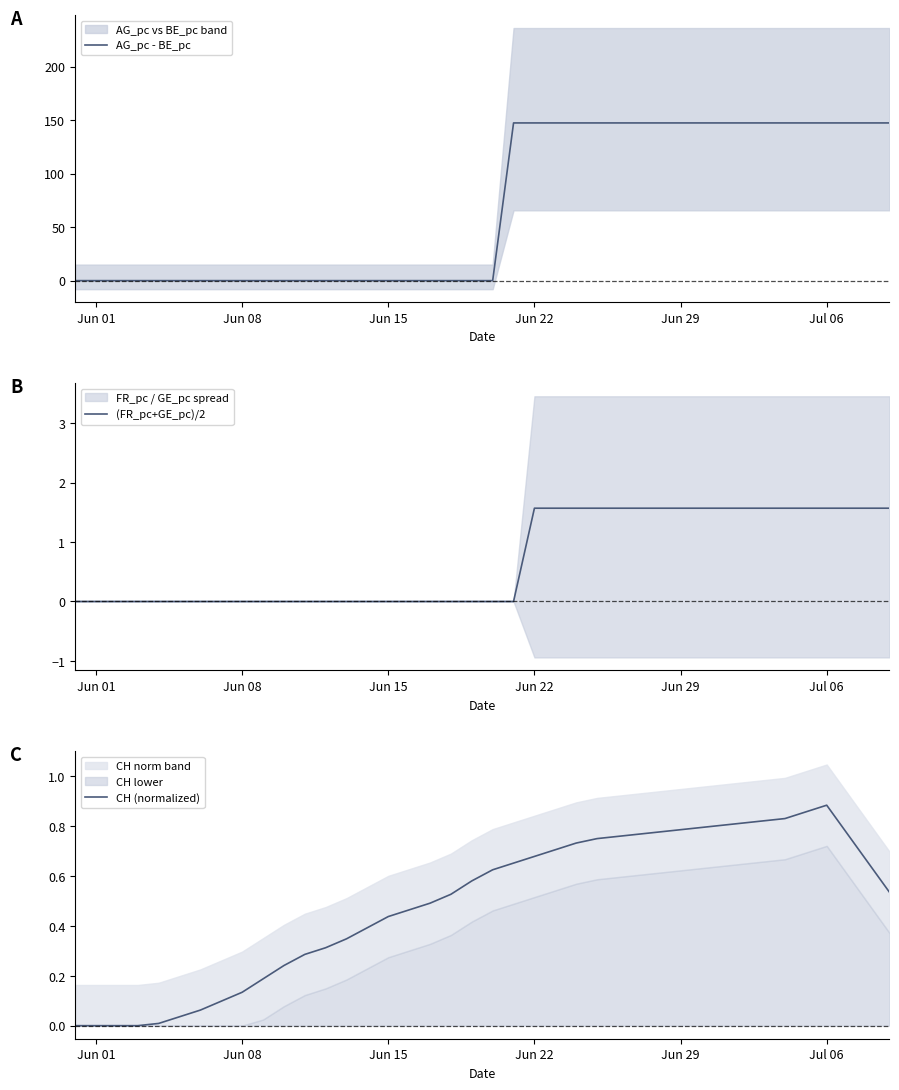

What is the highest value of the AG_pc - BE_pc series?

147.4